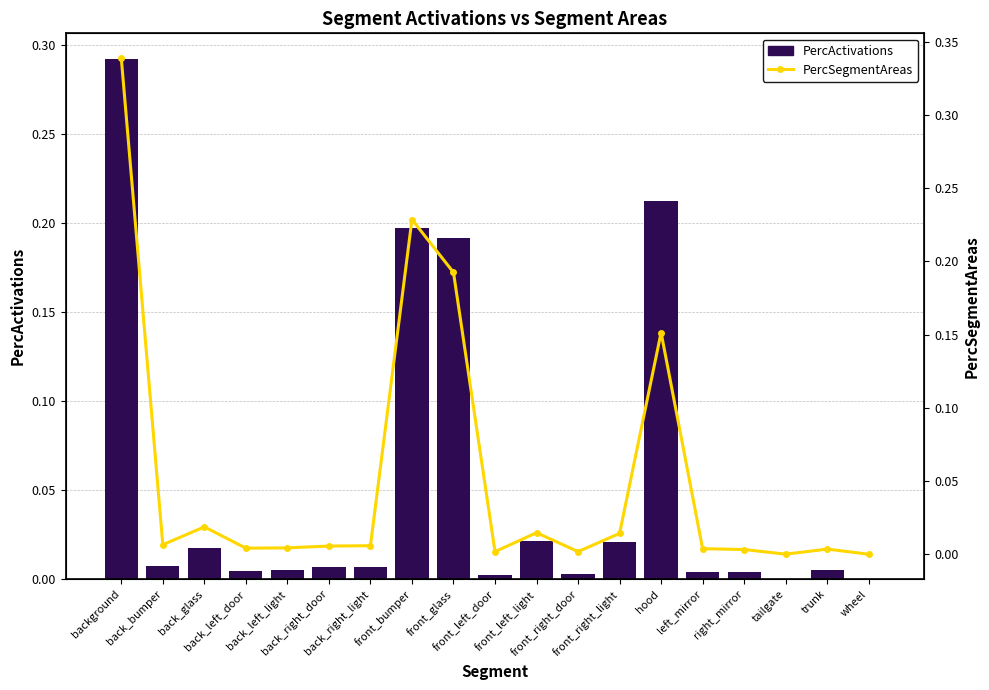

True or false: PercSegmentAreas has a value of 0.0 at hood.

False